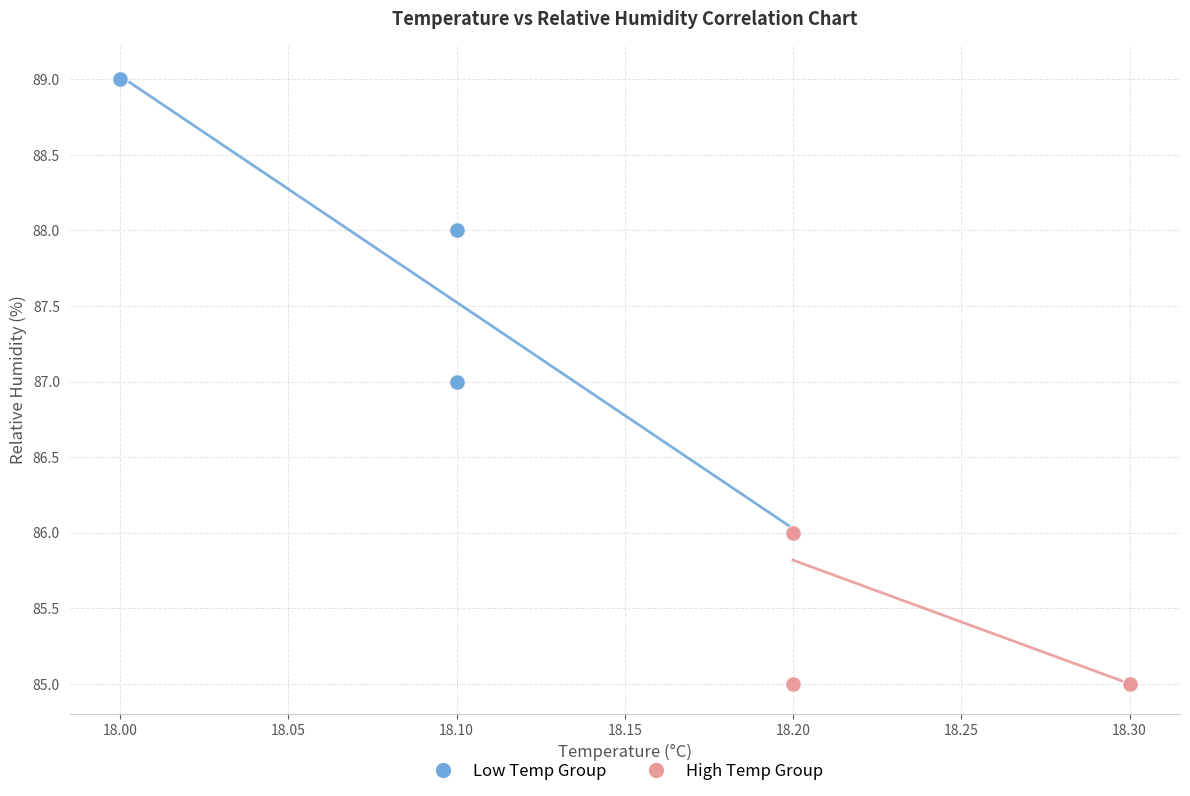

Which series reaches the maximum Y coordinate?

Low Temp Group